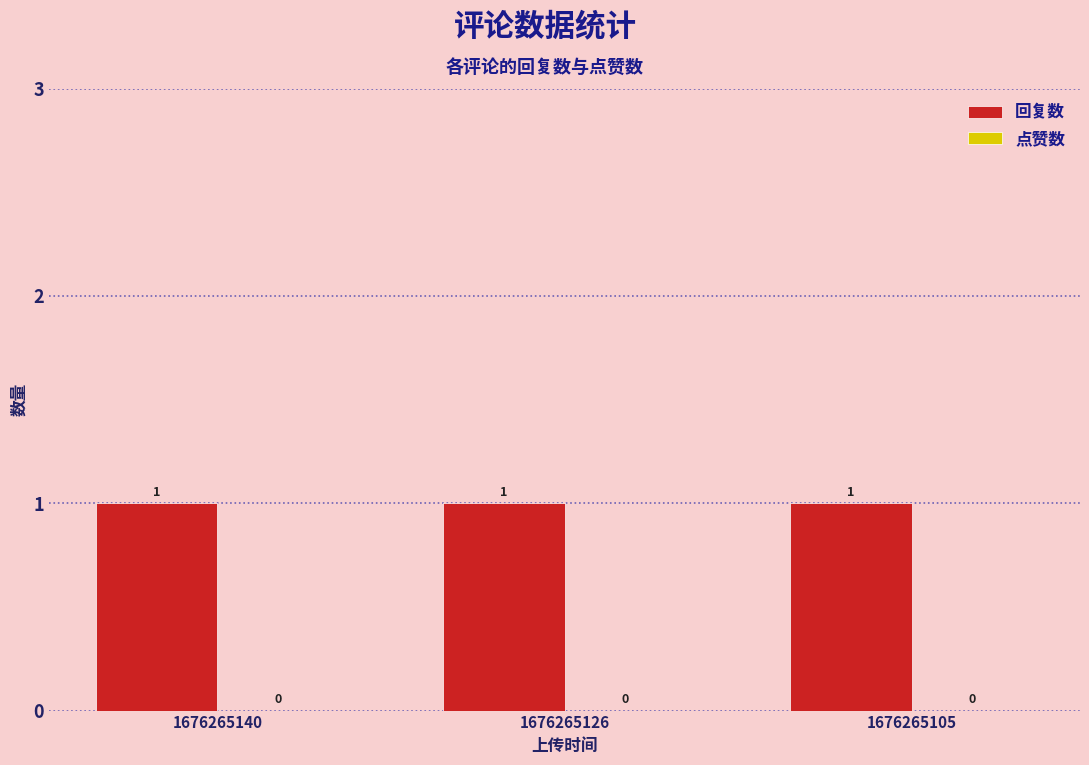

Reading left to right, list all the values displayed in this chart.

回复数: 1	1	1
点赞数: 0	0	0